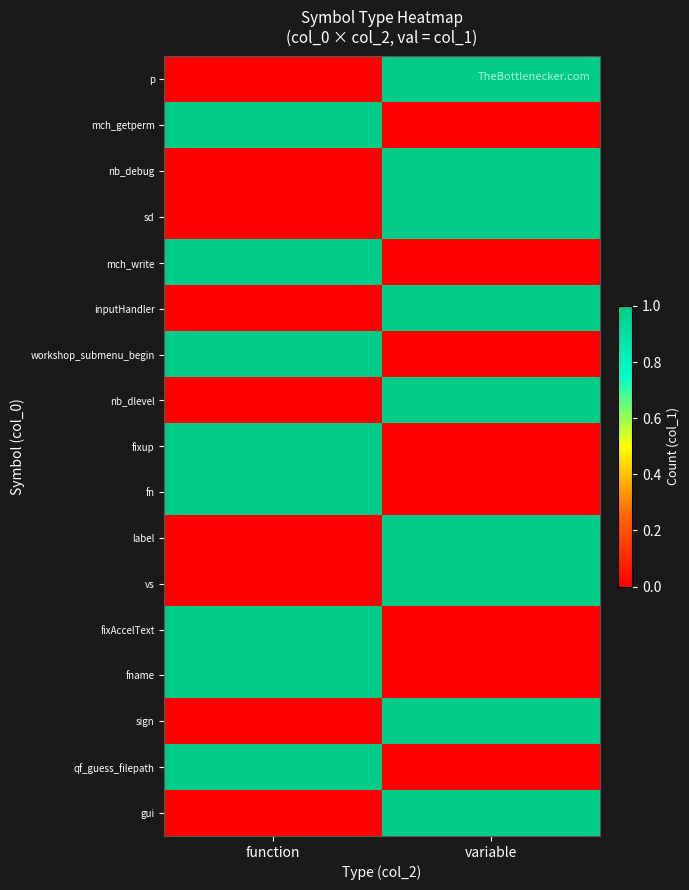

Which has a higher value, variable or function?

variable